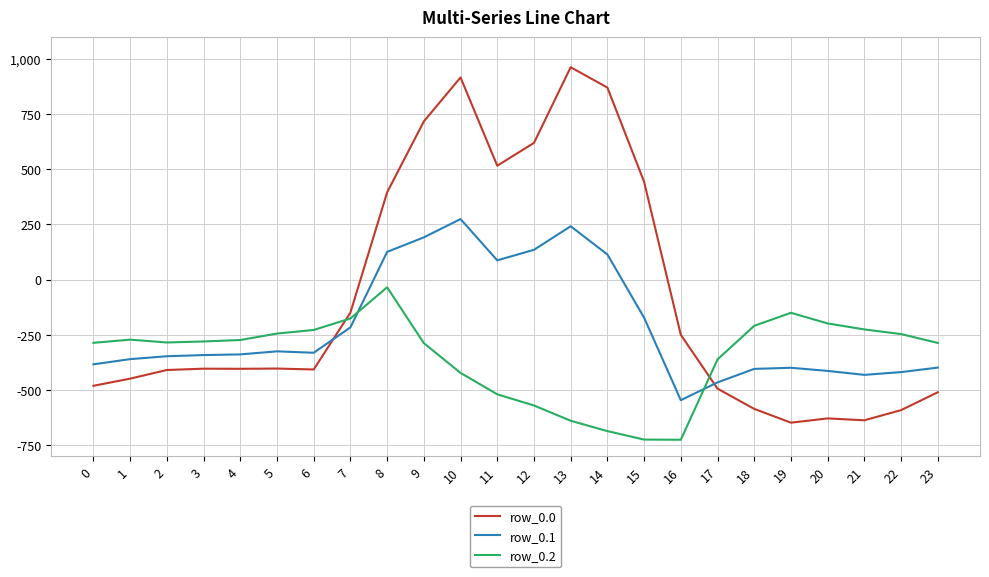

List the series in order of their peak value, lowest first.

row_0.2, row_0.1, row_0.0